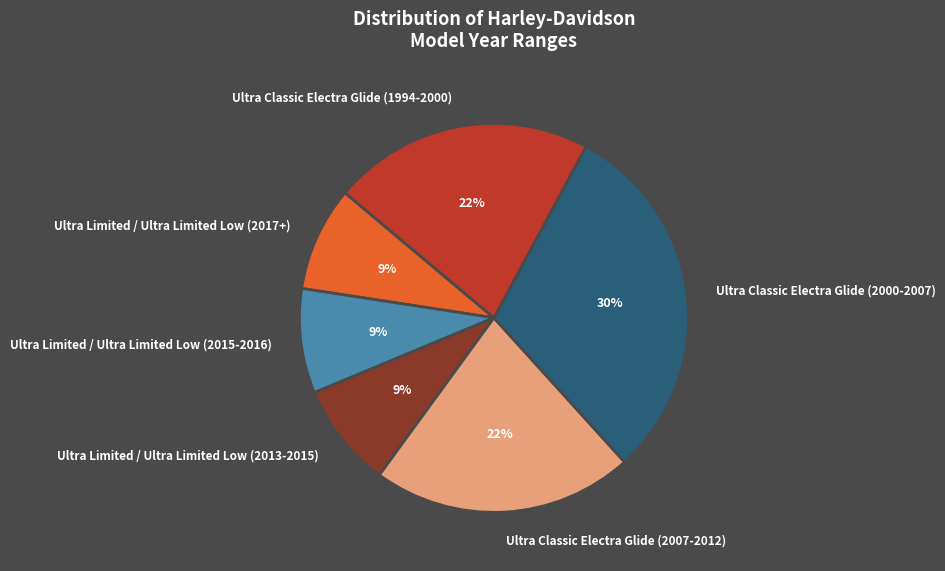

Is the sum of Ultra Classic Electra Glide (2000-2007) and Ultra Limited / Ultra Limited Low (2017+) greater than half?

No